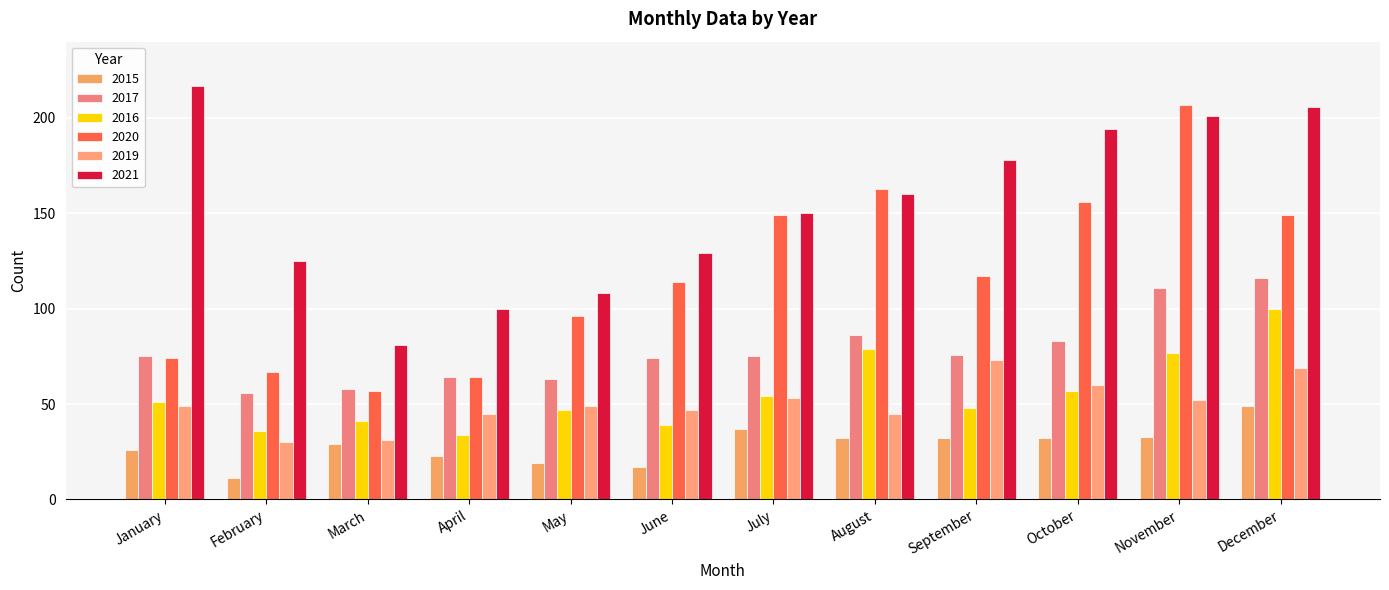

At which category is the sum across all series the highest?

December